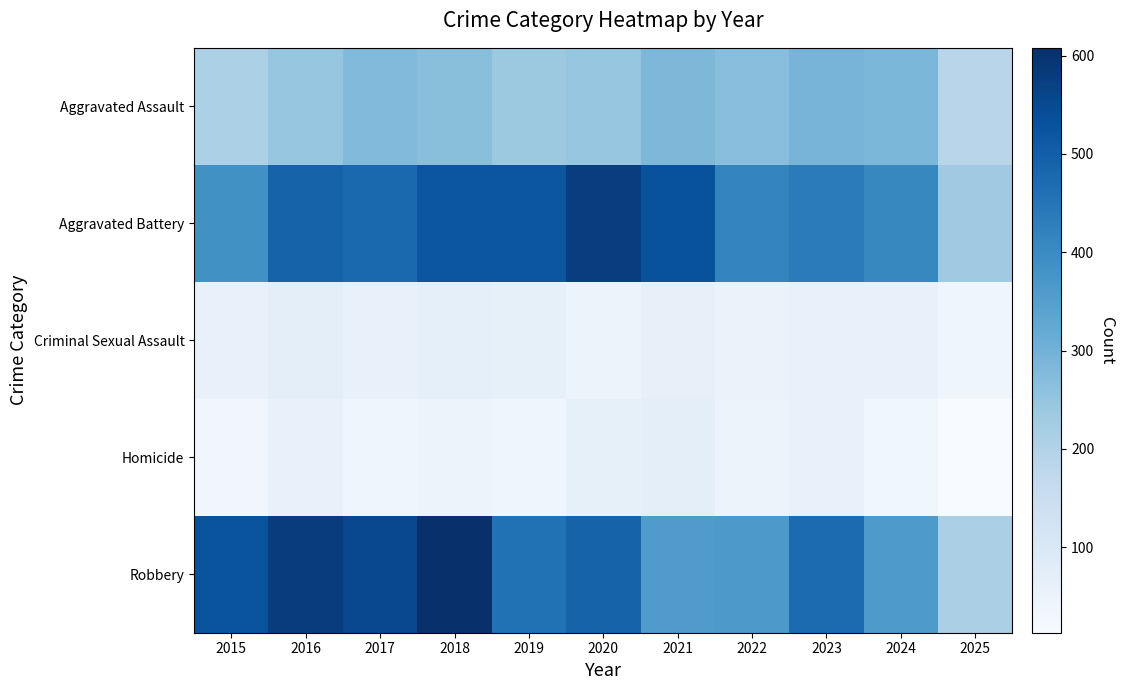

What is the total value across all series at 2017?

1401